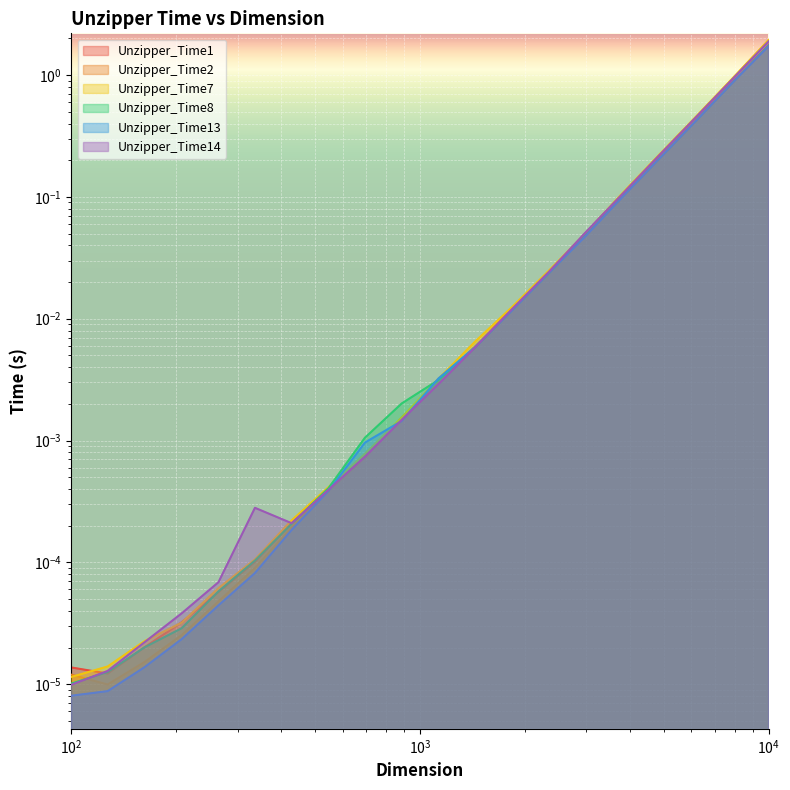

Which series has the widest spread of values?

Unzipper_Time7